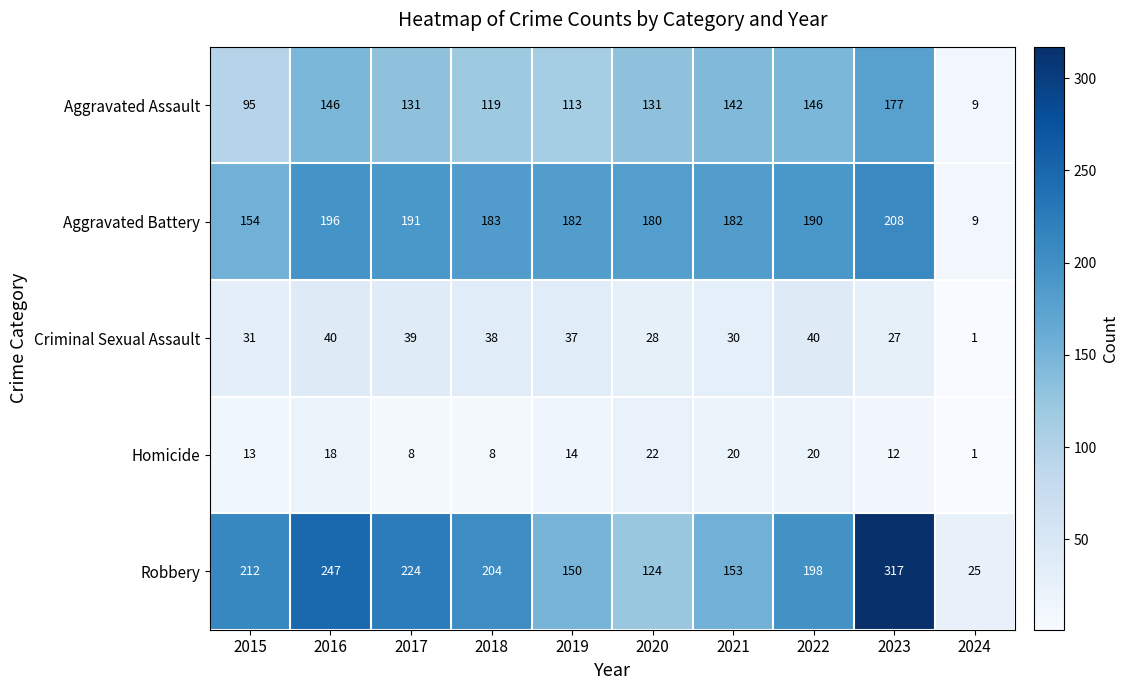

Rank the series by their maximum value, from lowest to highest.

Homicide, Criminal Sexual Assault, Aggravated Assault, Aggravated Battery, Robbery